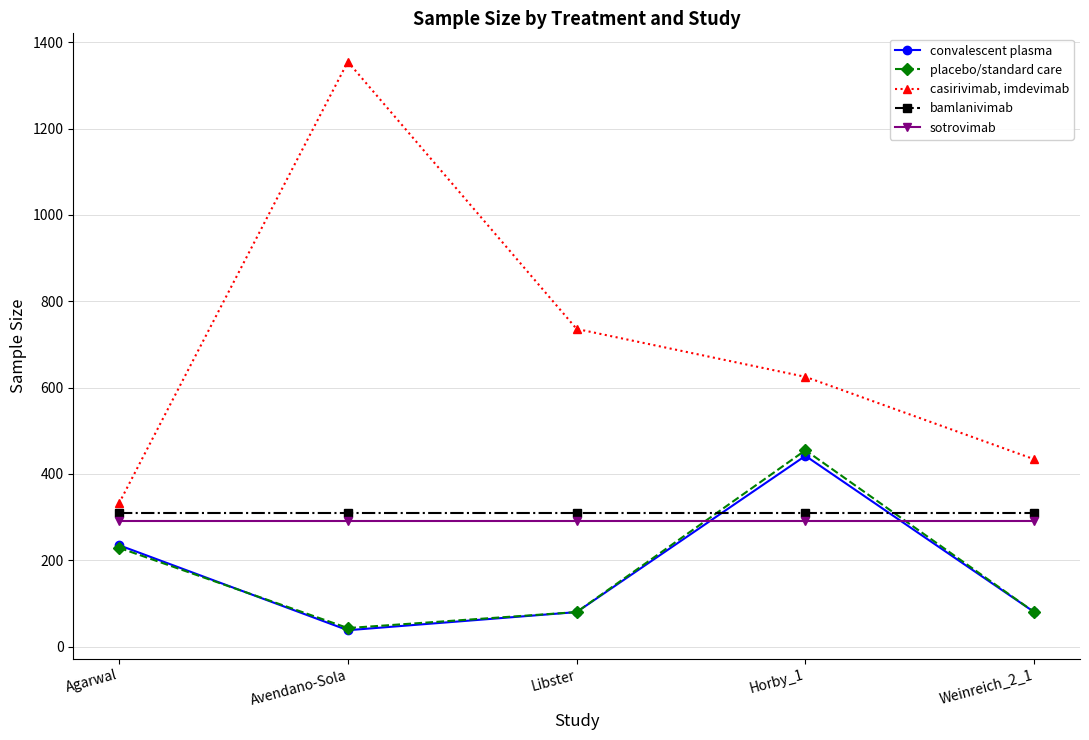

The casirivimab, imdevimab series shows 1355 at Avendano-Sola. True or false?

True